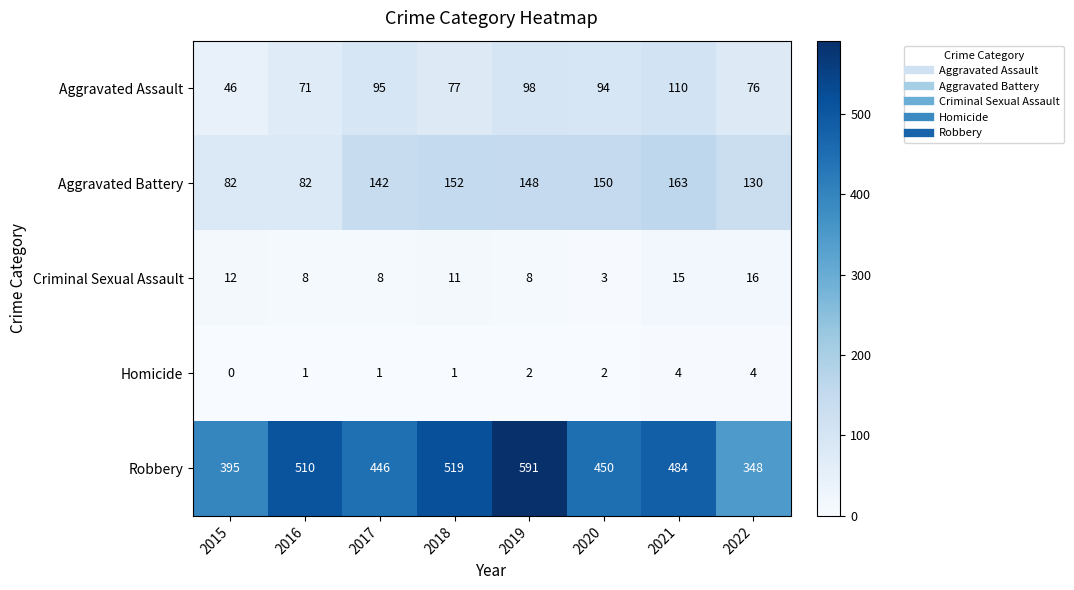

What is the greatest value displayed?

591